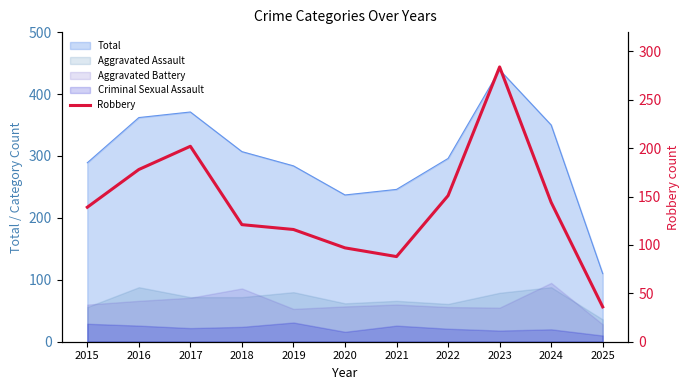

True or false: the data shows 202 at 2017.

True